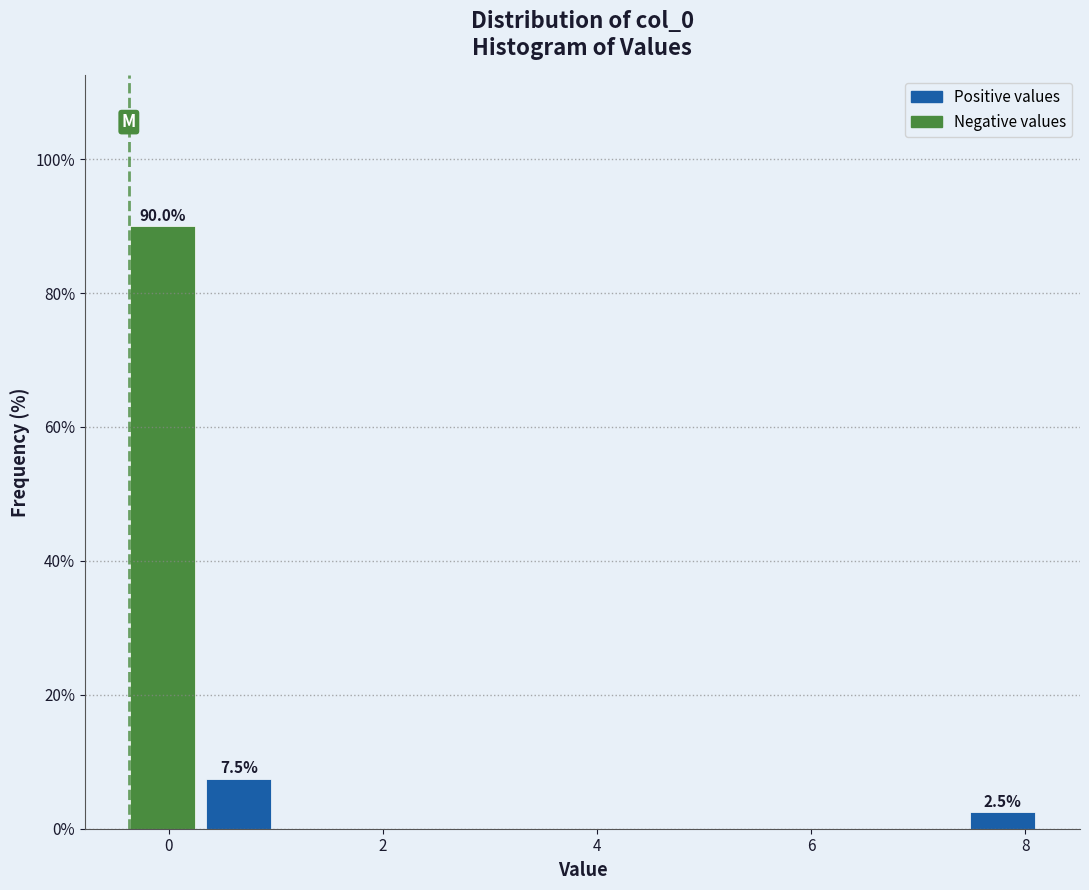

Around what value on the x-axis is the tallest bar? Give the approximate position of its centre, as read against the axis.

0.0